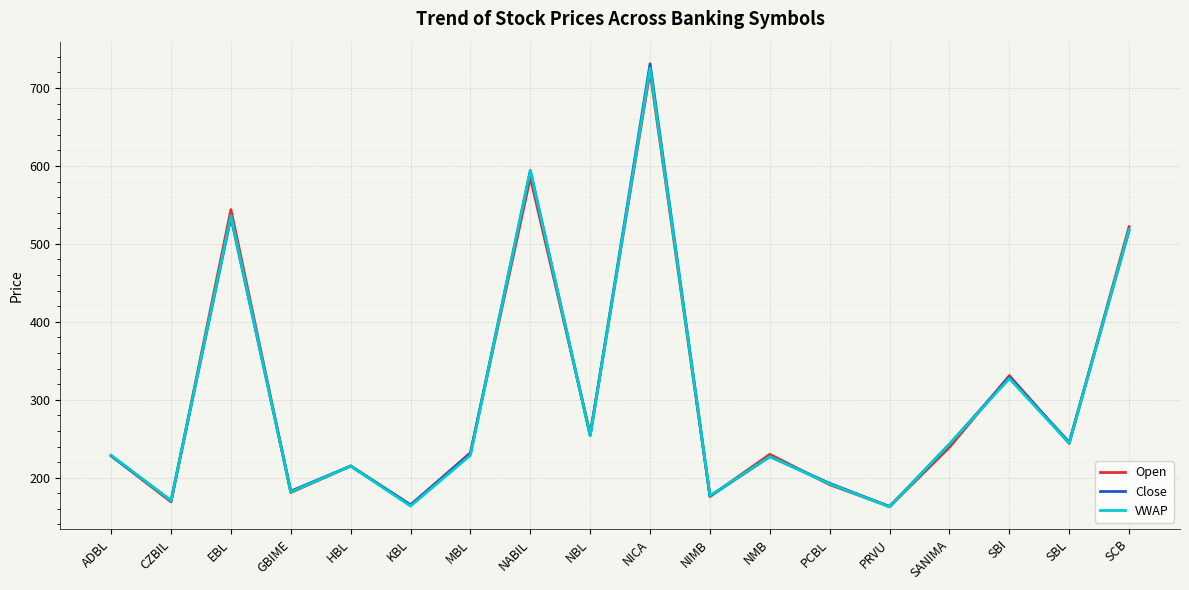

Rank the series by their average value, from highest to lowest.

Close, Open, VWAP